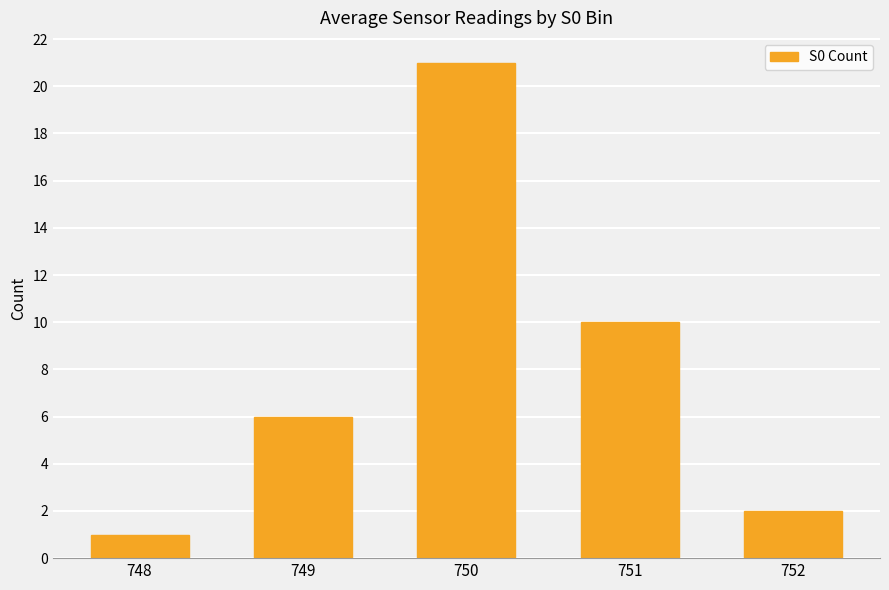

The chart shows a value of 31 at 750. True or false?

False